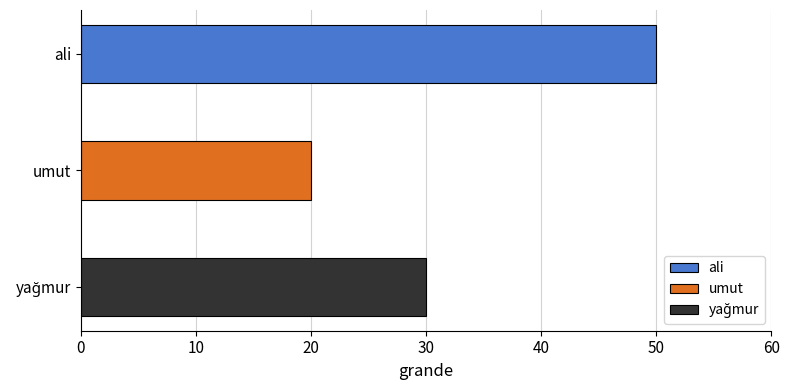

List the labels in order of value, smallest first.

umut, yağmur, ali